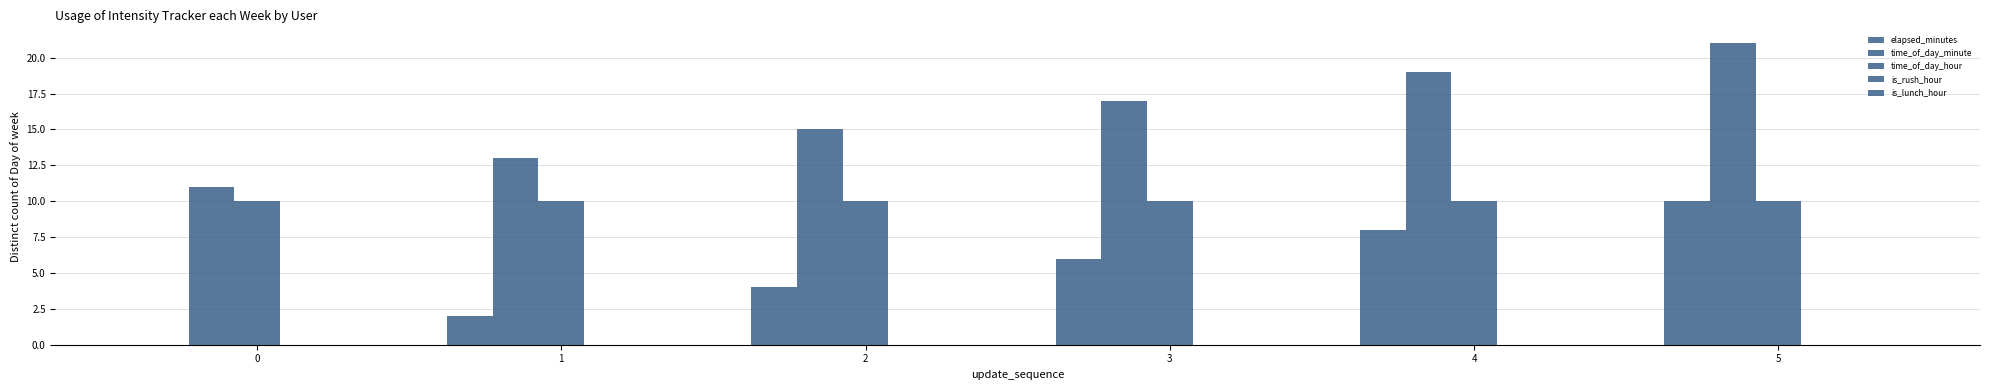

What is the approximate value of time_of_day_minute at 5?

21